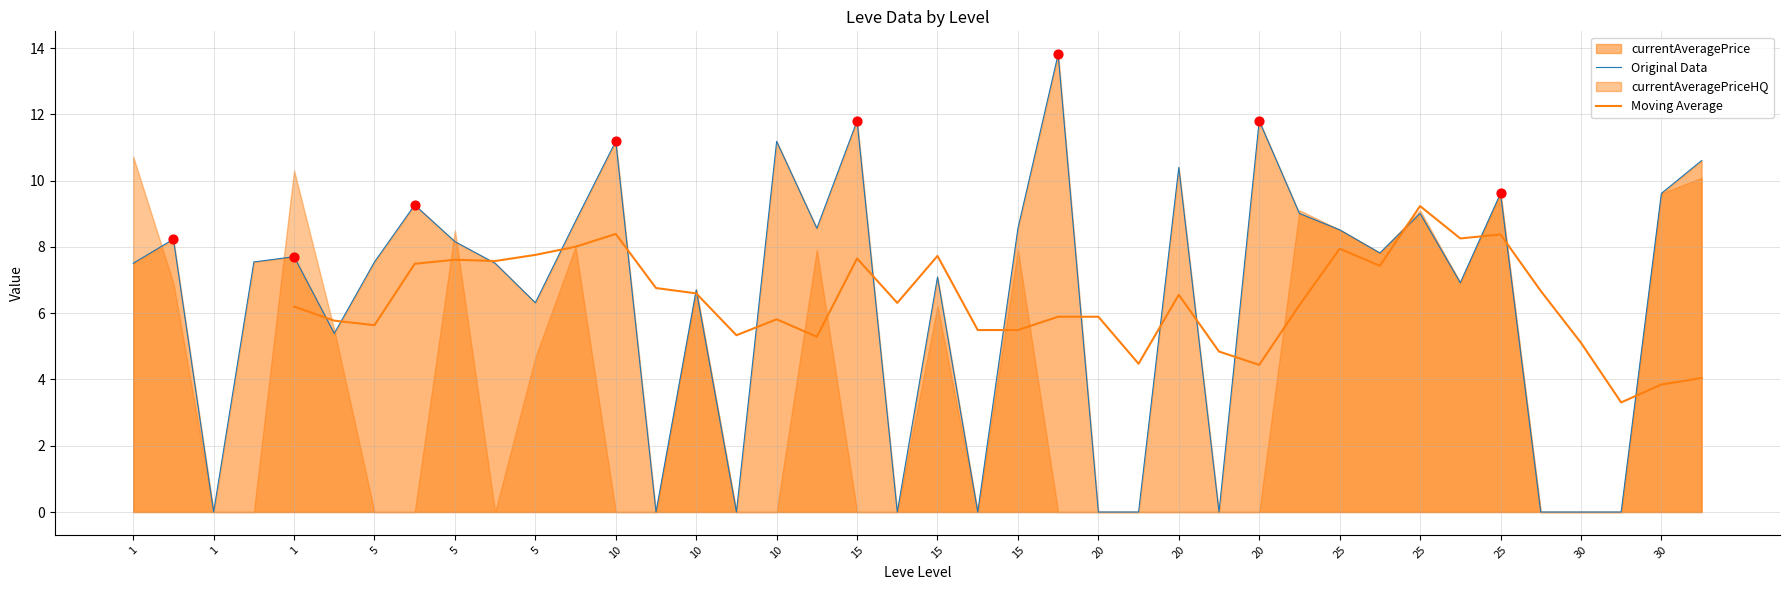

Is the value of Moving Average at 20 greater than the value of Original Data at 1?

No